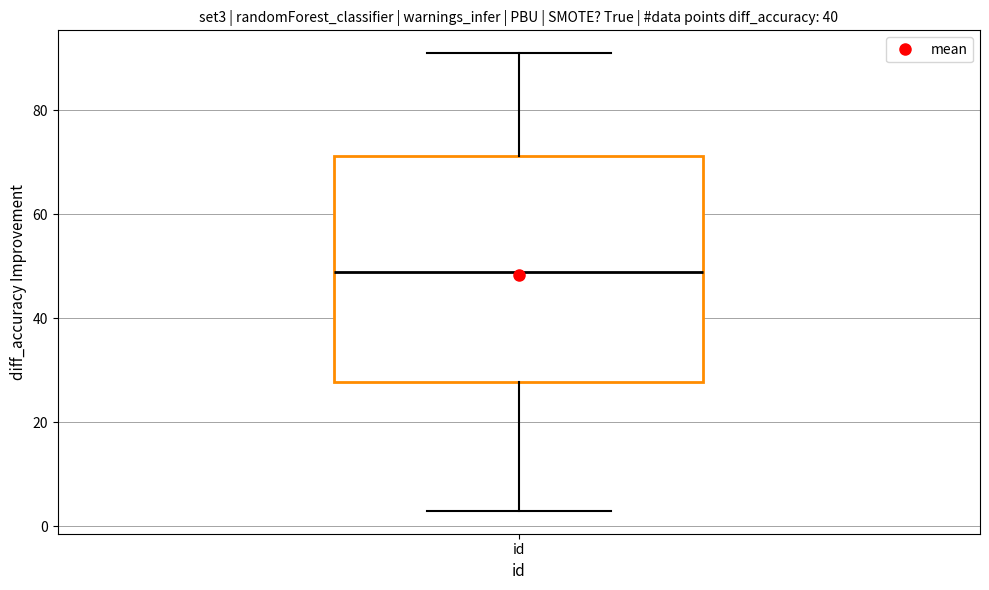

Read this box plot against the y-axis: the position of the median line, the range covered by the box, and the ends of both whiskers. The values are not printed on the chart, so give them approximately, as read against the axis.

median 50, box 28 to 72, whiskers 4 to 92